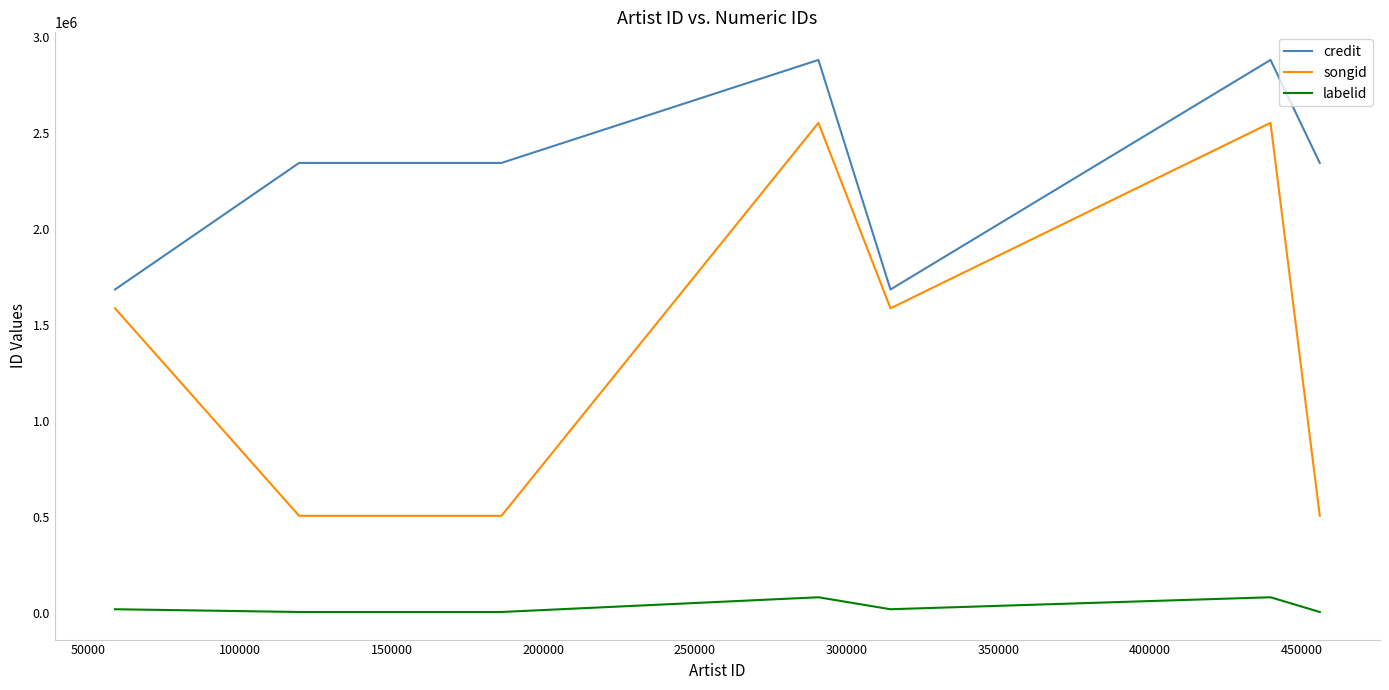

What is the minimum value shown in the chart?

4743